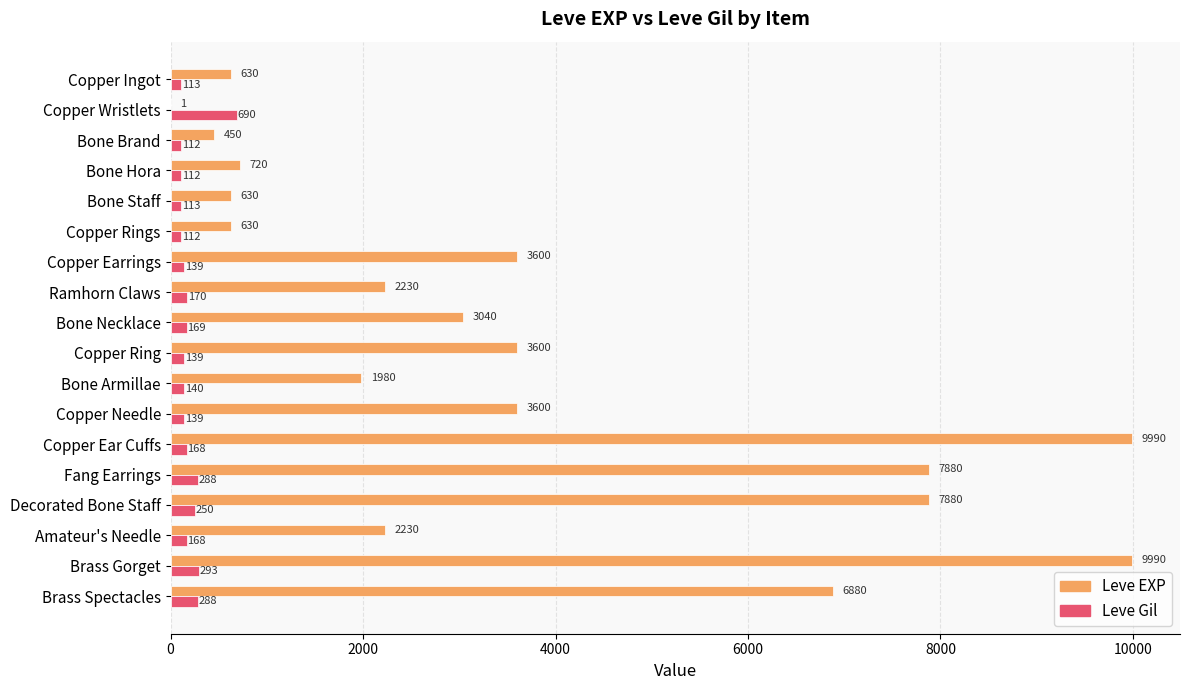

What is the sum of the Leve Gil values at Decorated Bone Staff and Bone Hora?

362